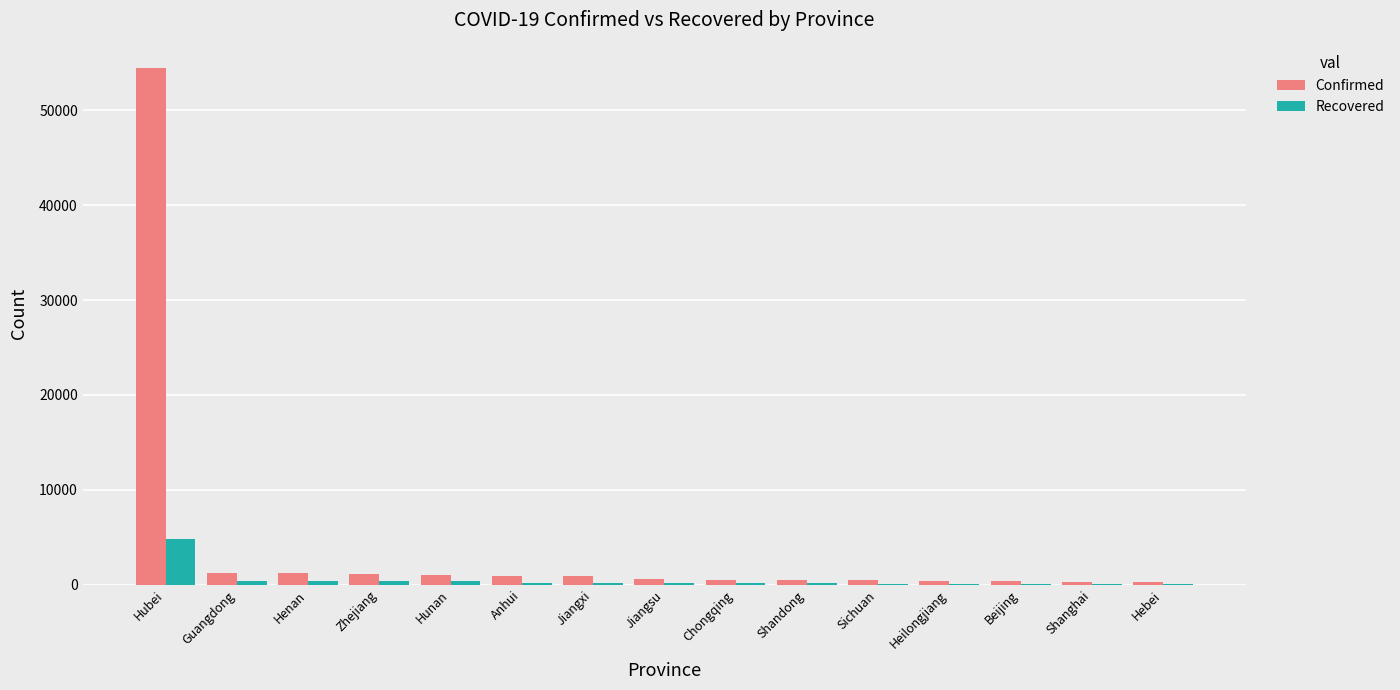

What is the sum of the Confirmed values at Hunan and Sichuan?

1451